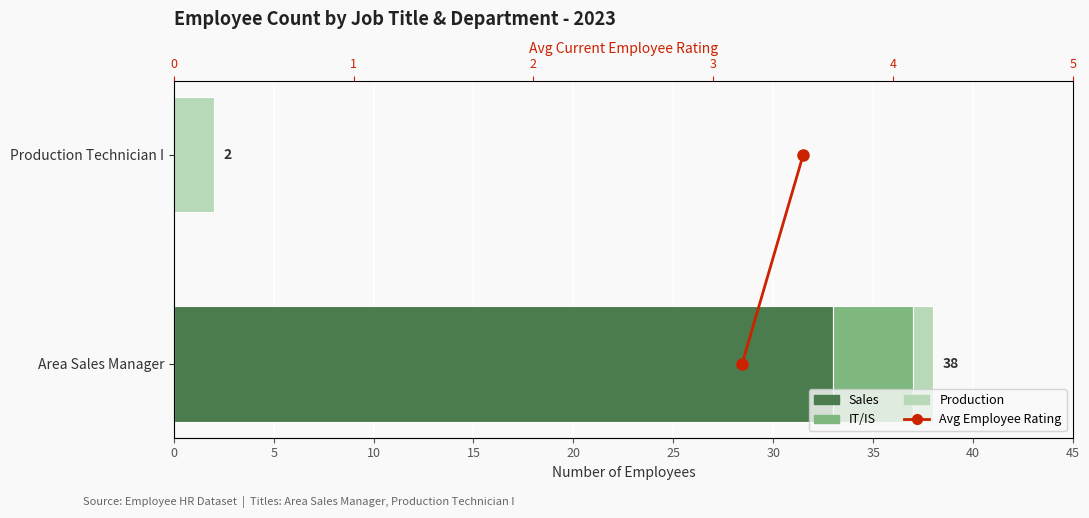

How many bars are there in total?

8